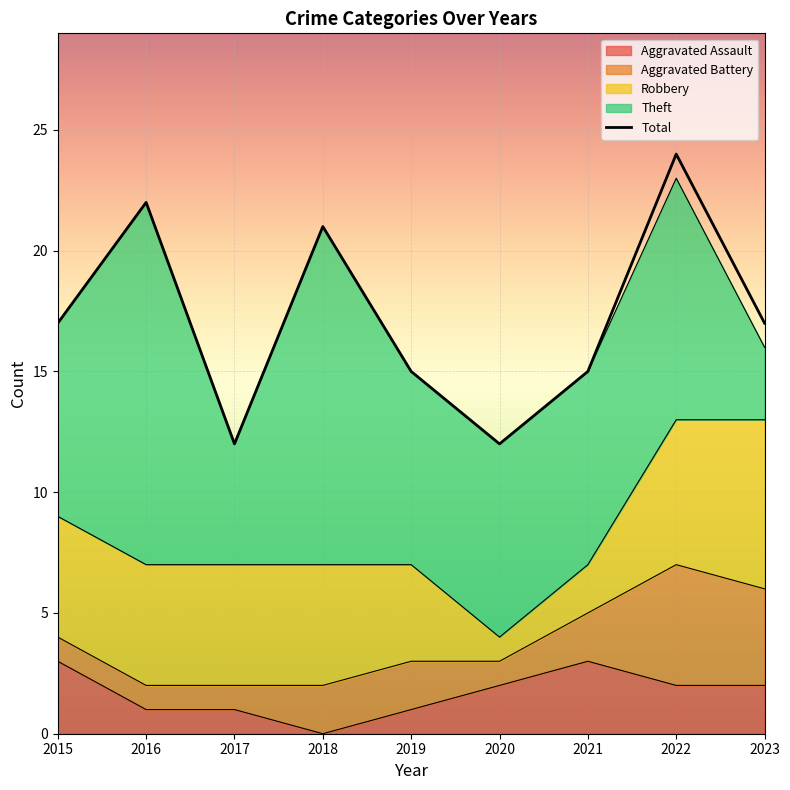

Reading left to right, extract all data points from this chart.

17	22	12	21	15	12	15	24	17